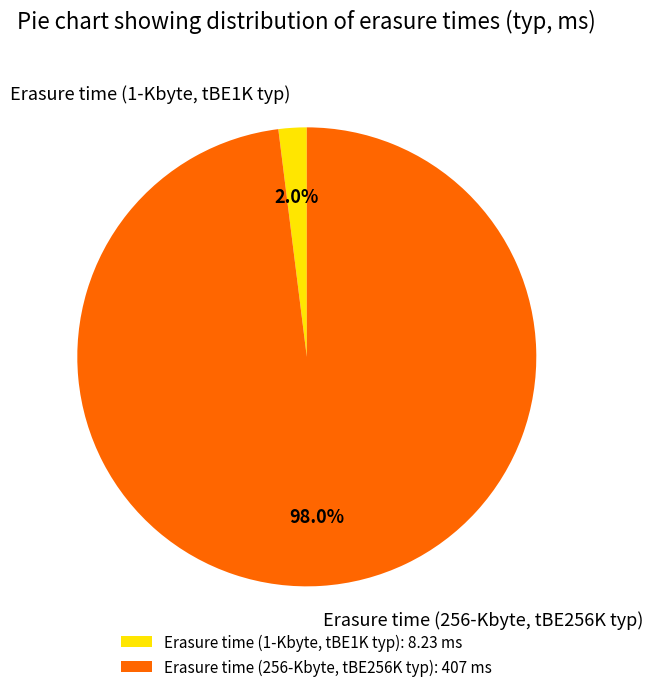

Is it true that Erasure time (256-Kbyte, tBE256K typ) is 98% of the pie?

True